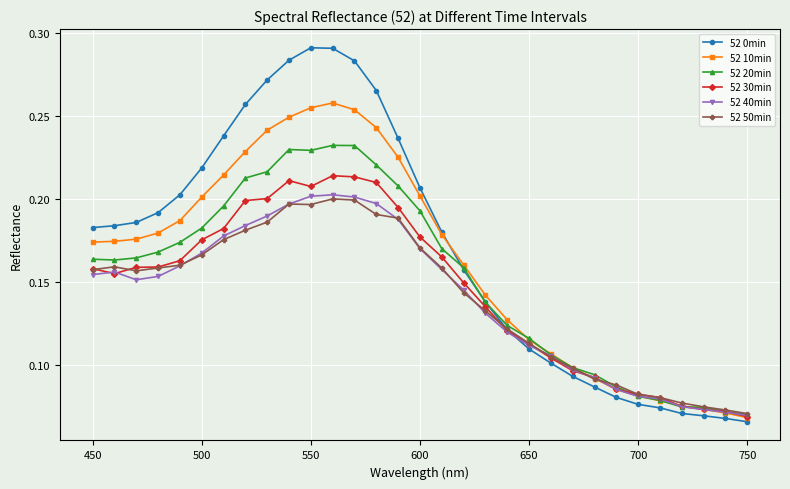

What are all the series names shown in the legend?

52 0min, 52 10min, 52 20min, 52 30min, 52 40min, 52 50min